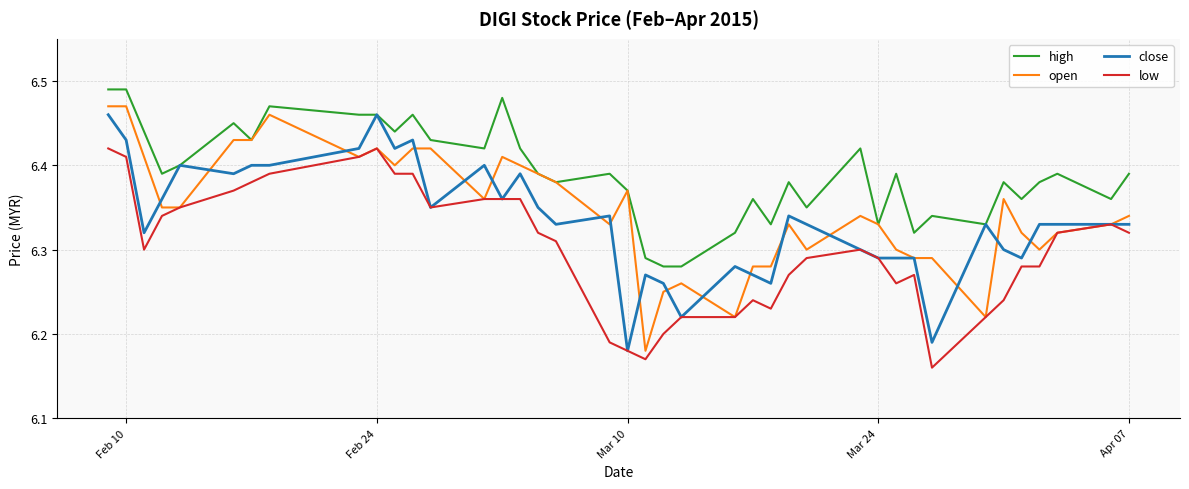

True or false: low and high cross at least once.

False